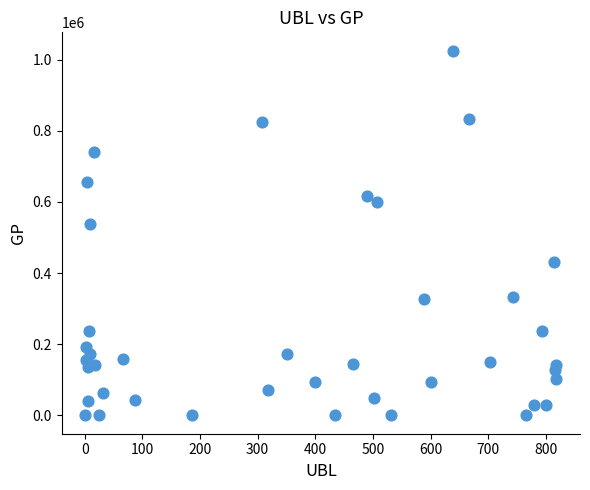

What Y value in the scatter plot is closest to 512755?

537558